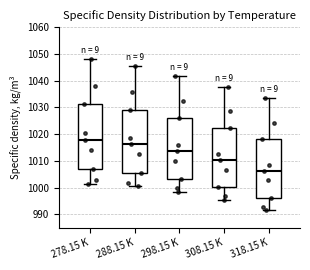

Where does the lower whisker of the box for 288.15 K end on the y-axis? The values are not printed on the chart, so give them approximately, as read against the axis.

1001